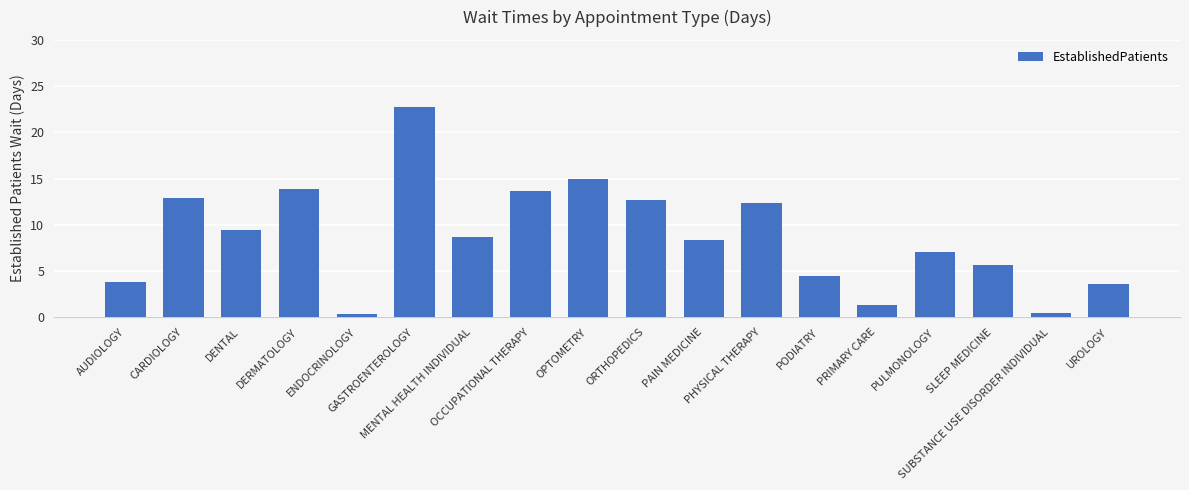

What is the difference between the values at DENTAL and GASTROENTEROLOGY?

13.3